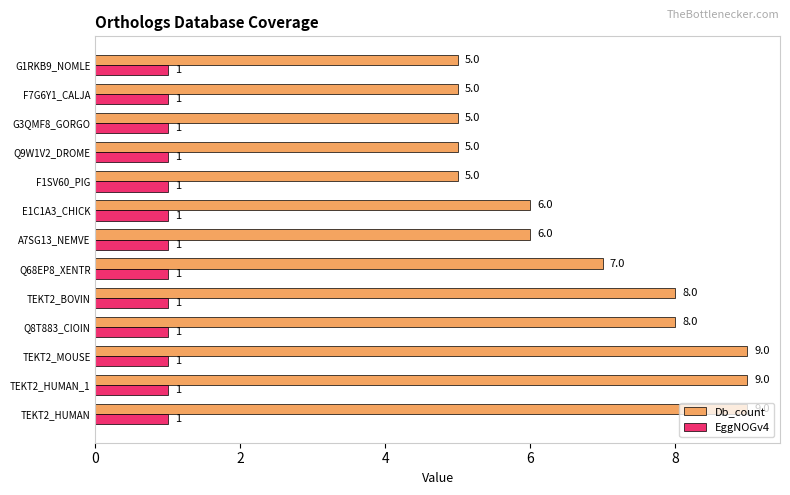

Rank the series by their maximum value, from lowest to highest.

EggNOGv4, Db_count